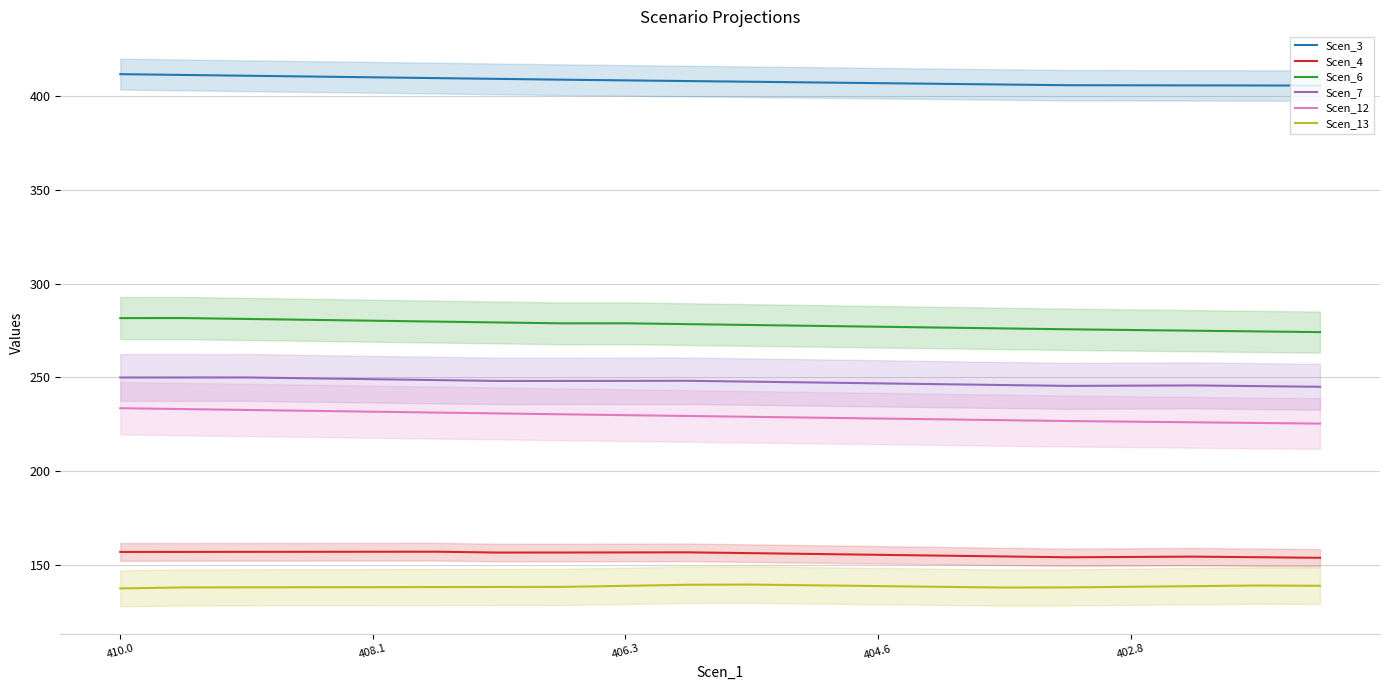

What are all the series names shown in the legend?

Scen_3, Scen_4, Scen_6, Scen_7, Scen_12, Scen_13